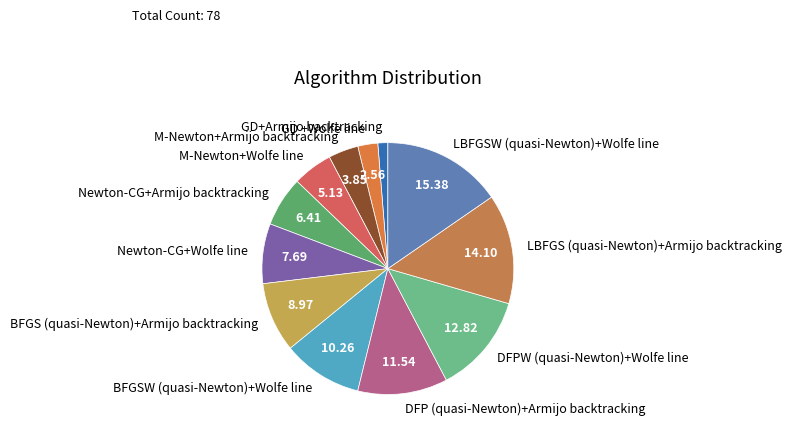

Is it true that BFGS (quasi-Newton)+Armijo backtracking is 14% of the pie?

False